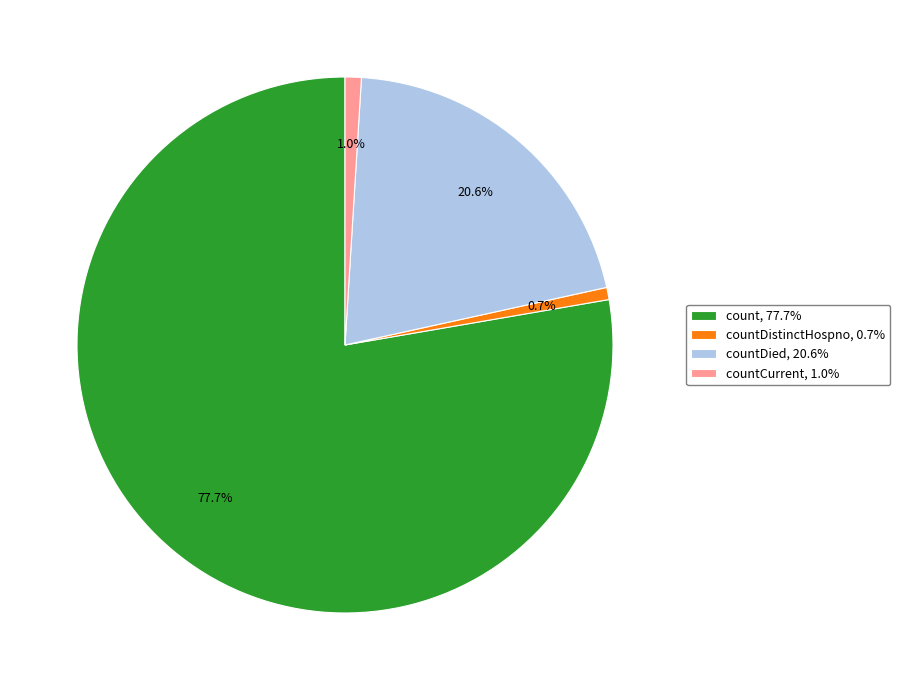

Which category accounts for the majority?

count, 77.7%